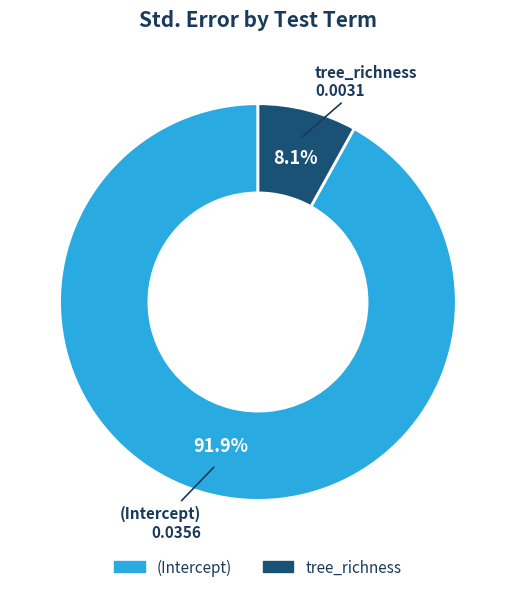

Between tree_richness and (Intercept), which is larger?

(Intercept)